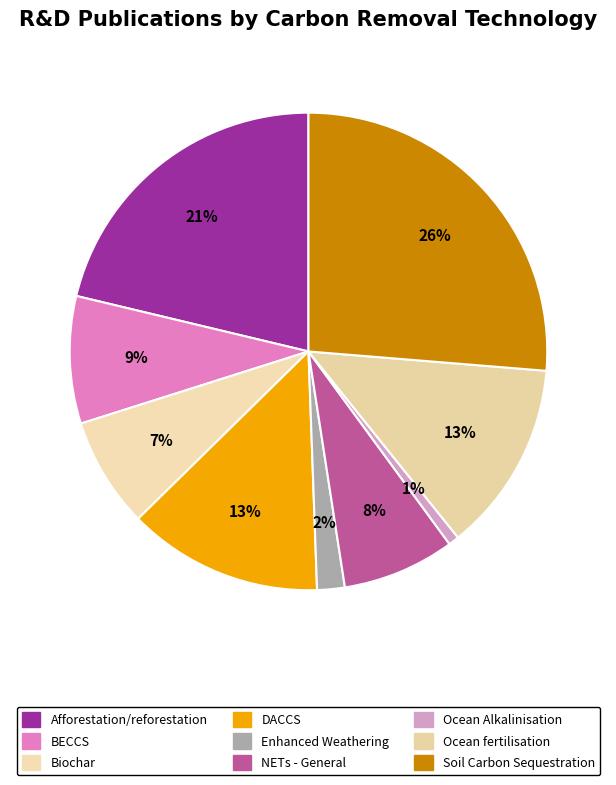

What is the total percentage of Ocean Alkalinisation and Ocean fertilisation?

13.6%